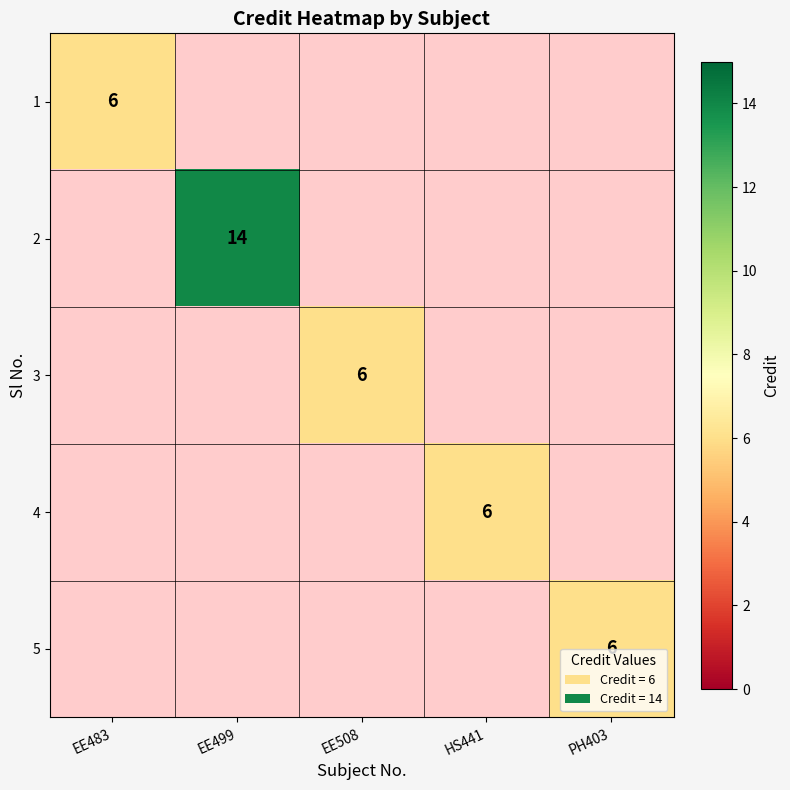

Count the number of data series in this chart.

5